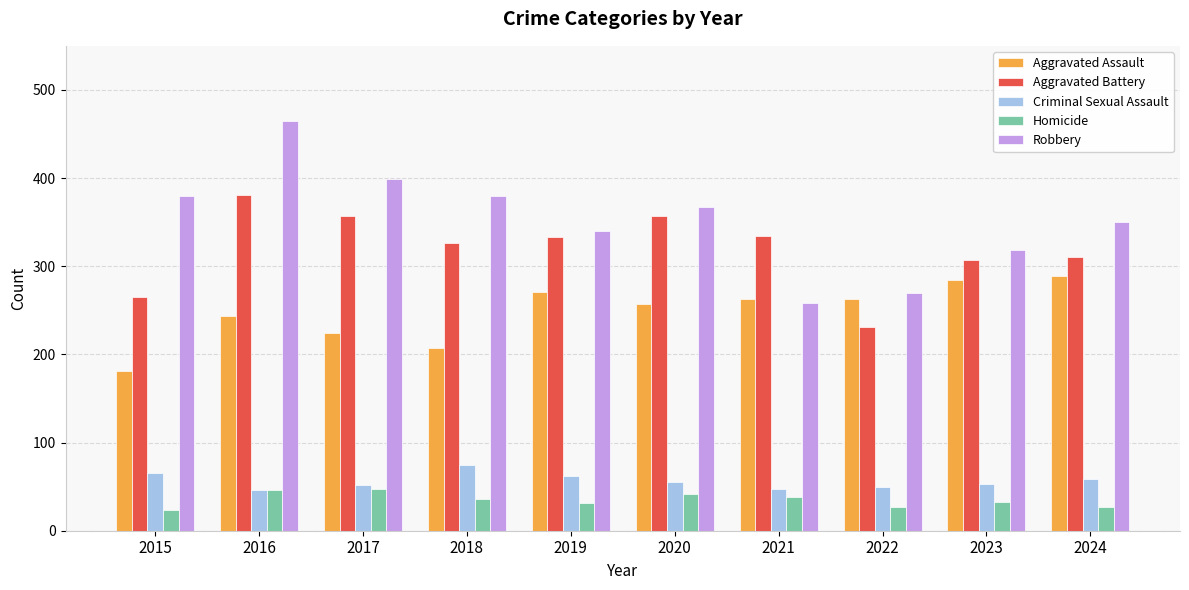

What is the total value across all series at 2022?

841